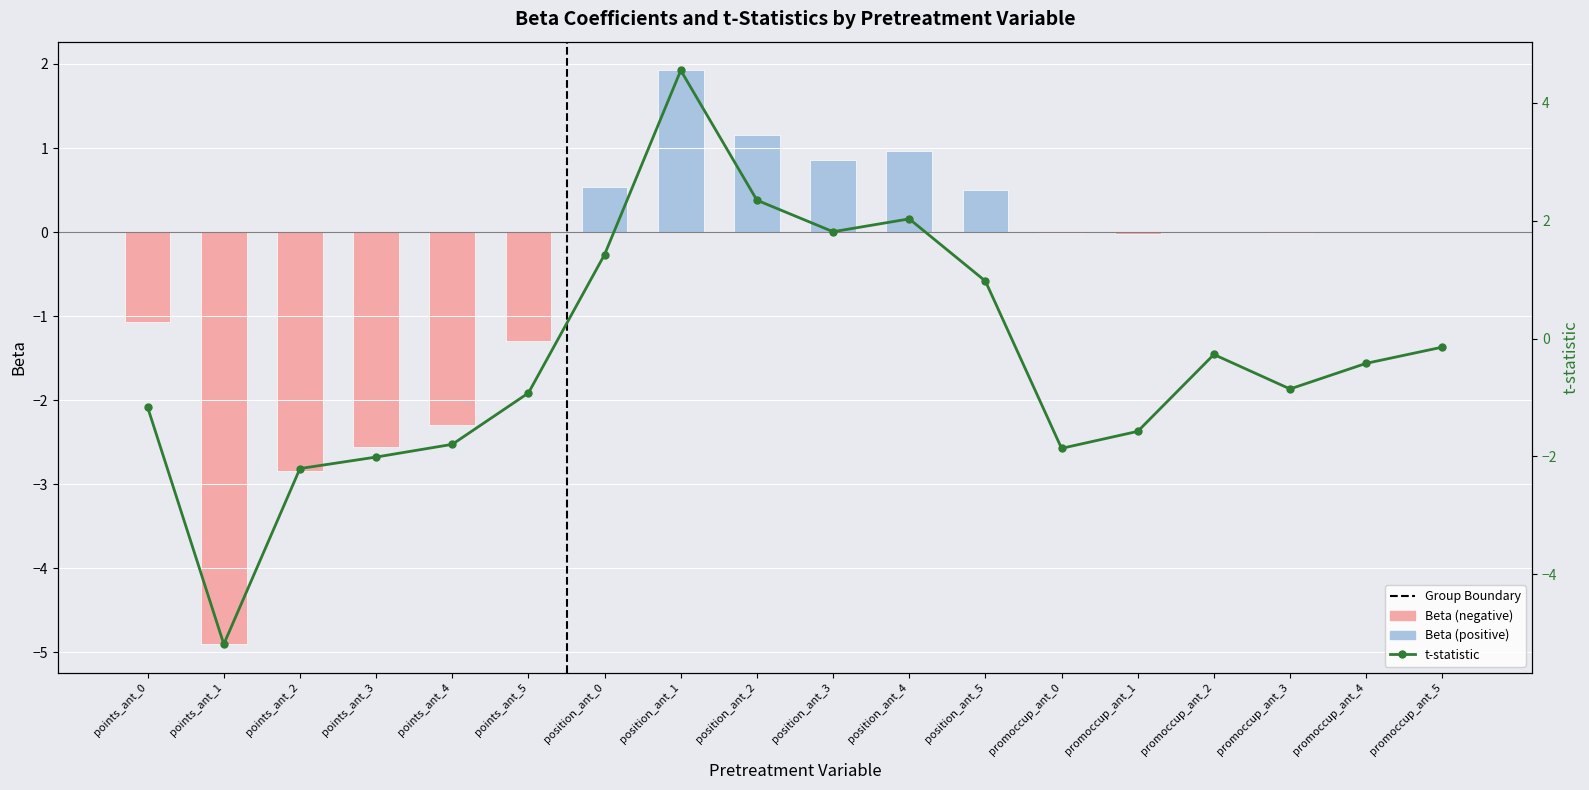

What is the maximum value shown in the chart?

4.6